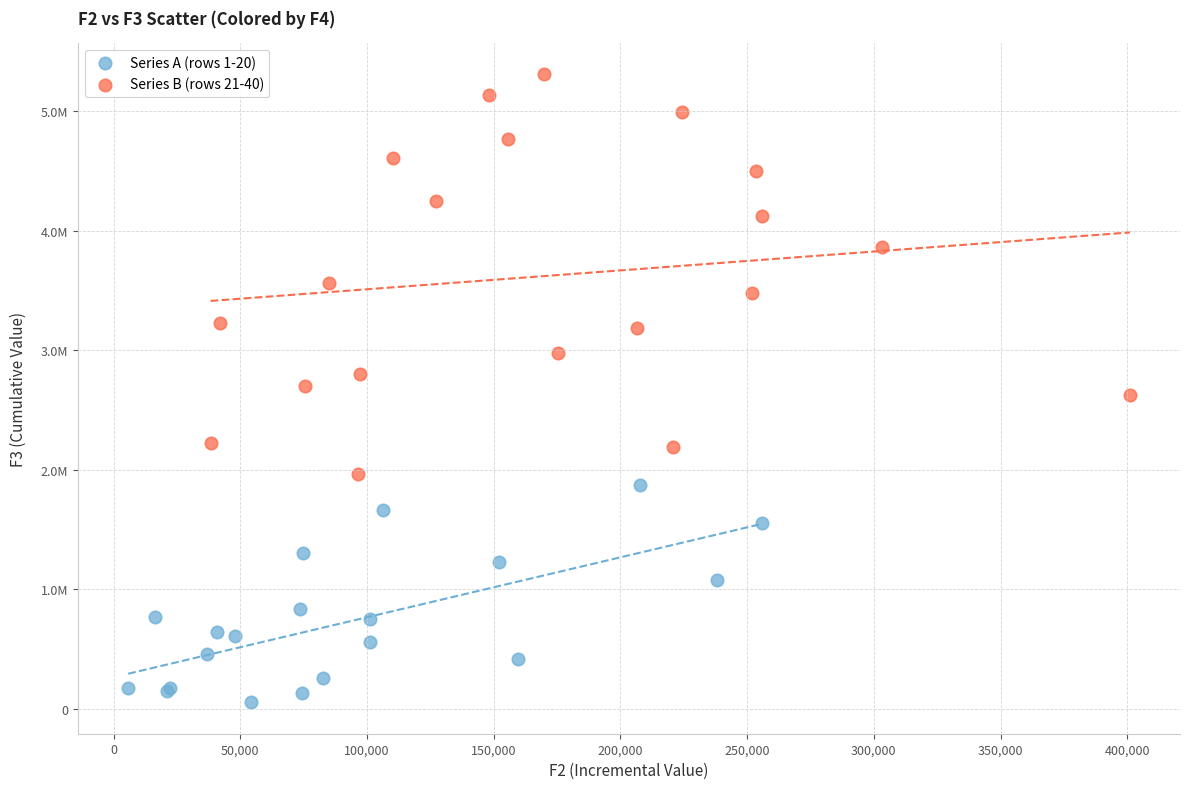

Which series reaches the minimum Y coordinate?

Series A (rows 1-20)